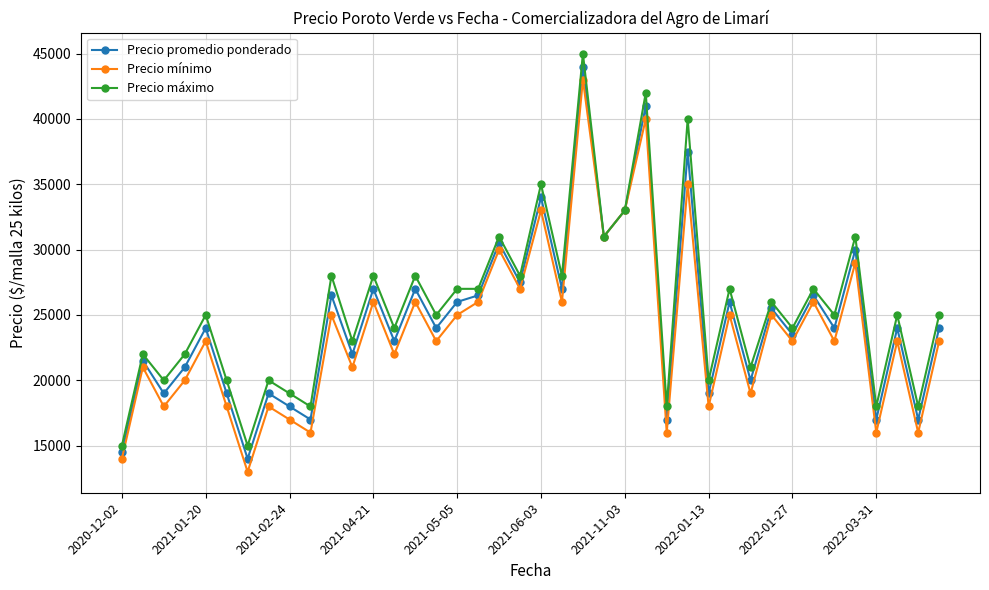

What is the value of the Precio mínimo point at the 23rd from the left?

43000